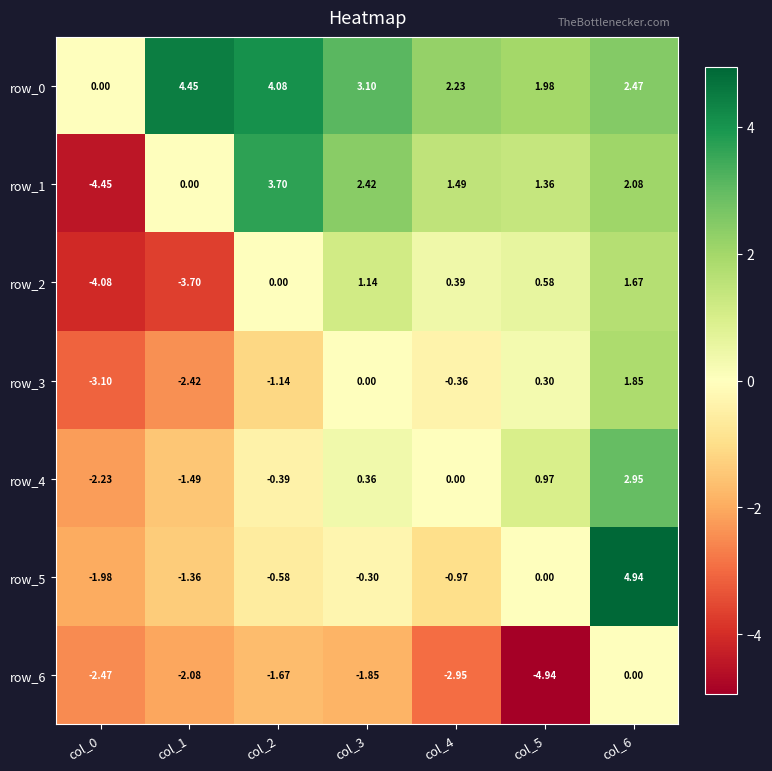

Between col_0 and col_3, which series saw the biggest shift?

row_1